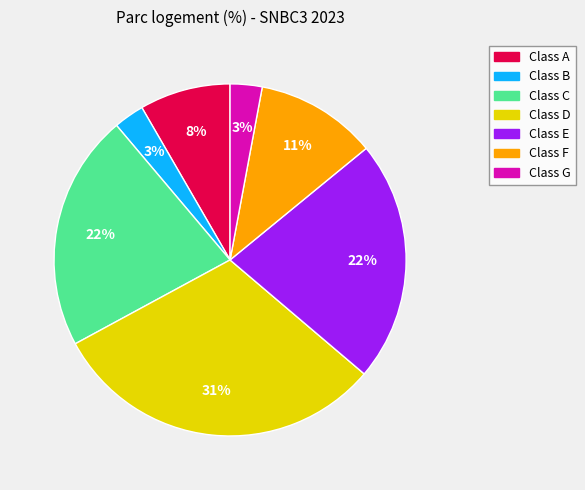

To the nearest percent, what is the average slice percentage?

14%